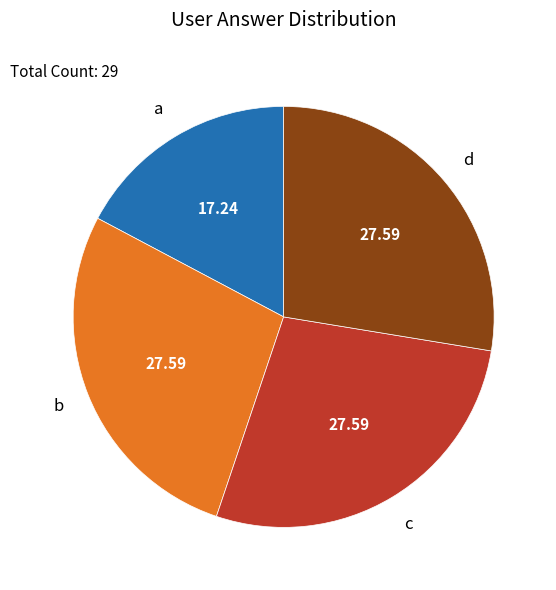

Which category has the smallest portion of the pie?

a